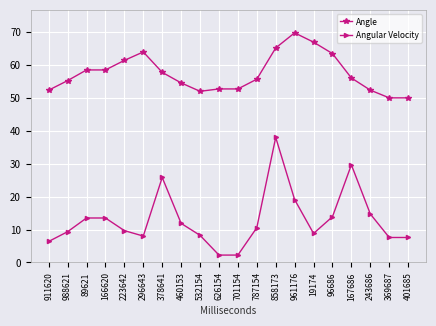

What is the maximum value shown in the chart?

69.8